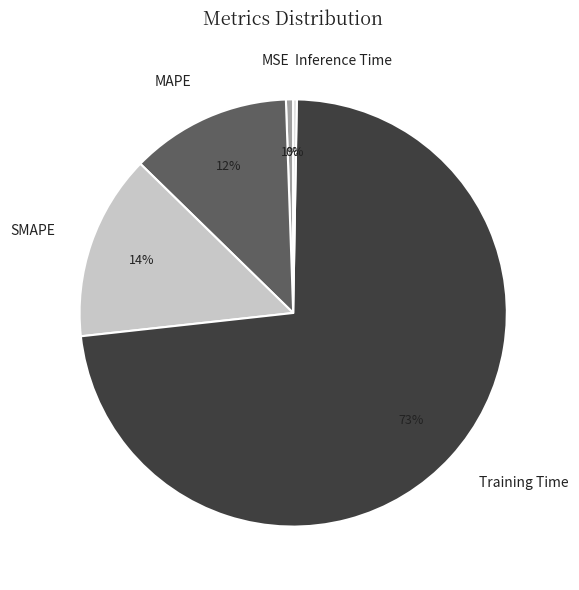

The MSE slice represents 1% of the pie. True or false?

True